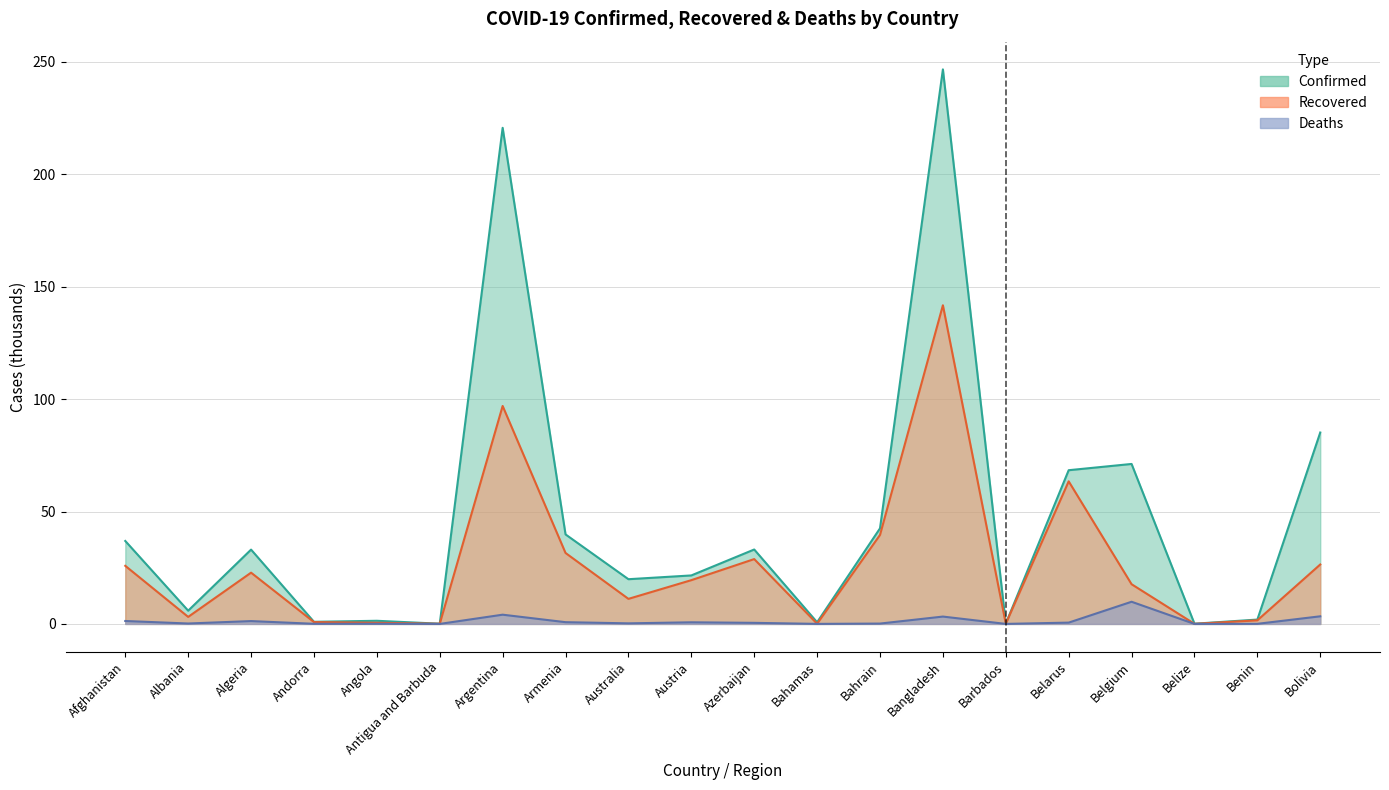

What is the spread (max minus min) of values at Andorra?

0.9